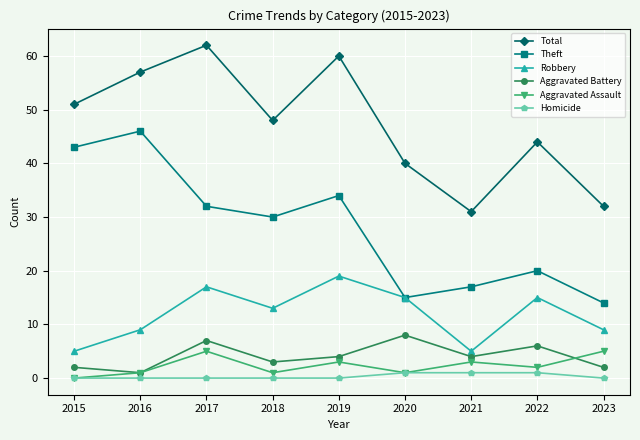

Where is the first local minimum for Total?

2018